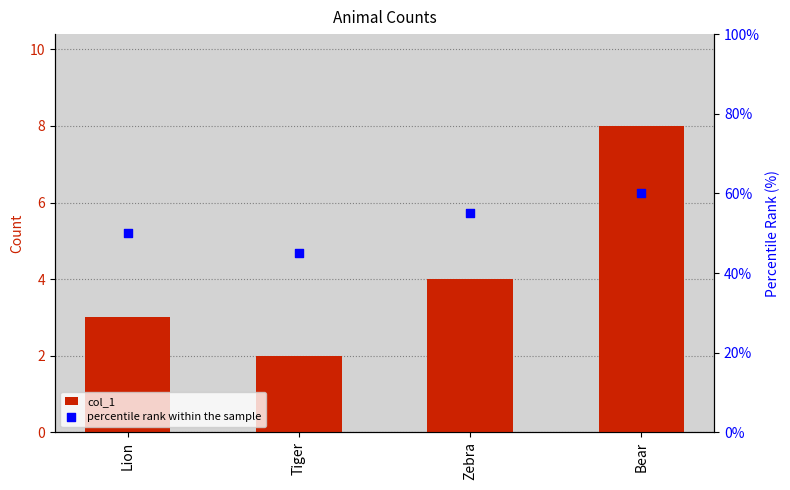

Which series has the widest spread of Y values?

percentile rank within the sample